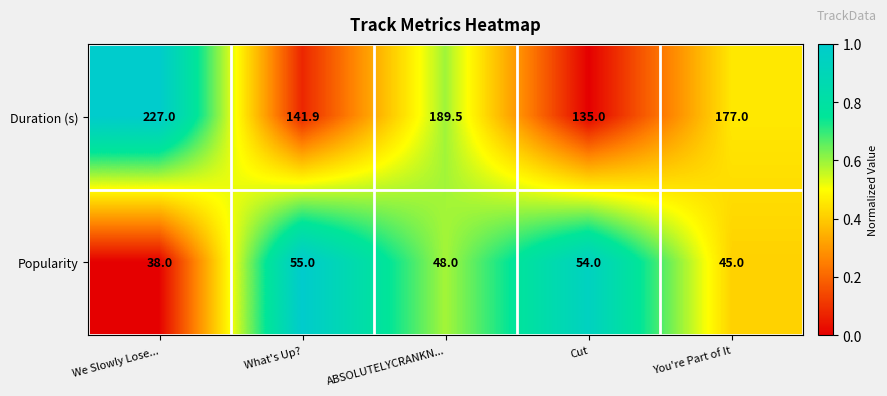

What is the difference between the Duration (s) values at ABSOLUTELYCRANKN... and We Slowly Lose...?

37.5